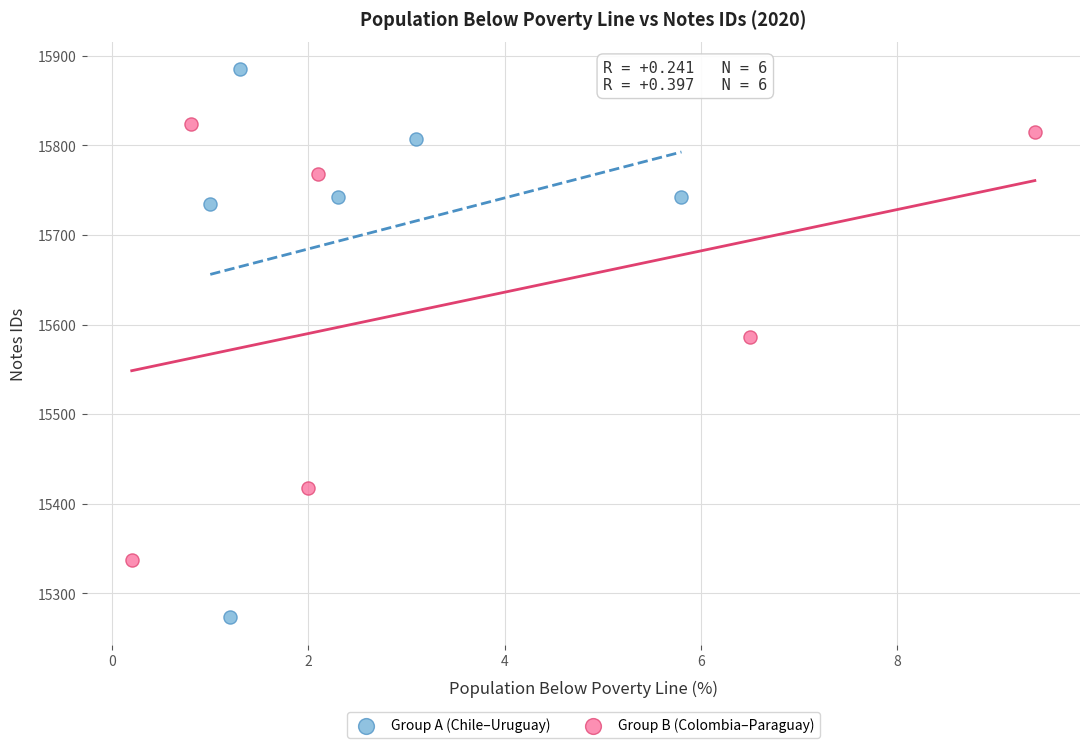

Which series reaches the minimum Y coordinate?

Group A (Chile–Uruguay)